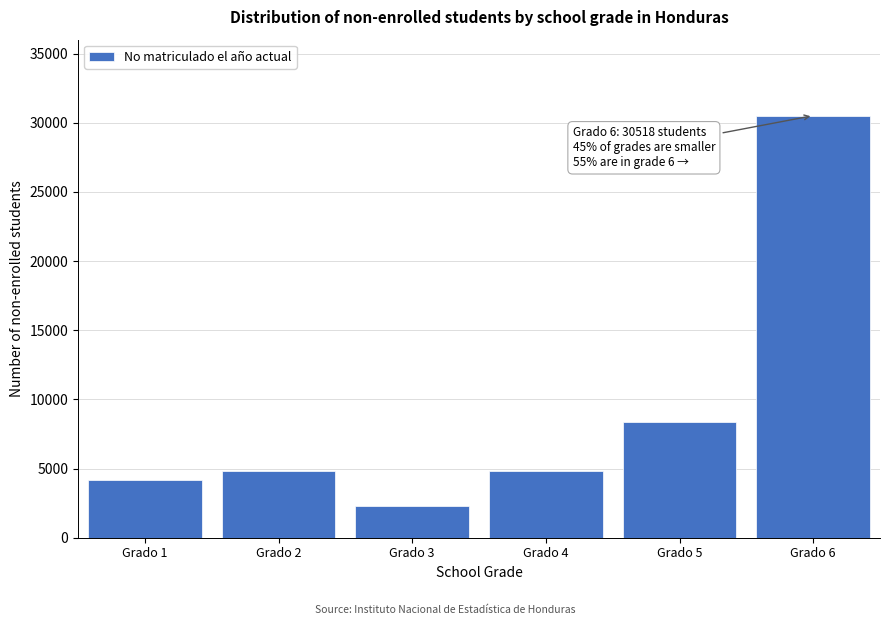

What is the average value?

9164.8